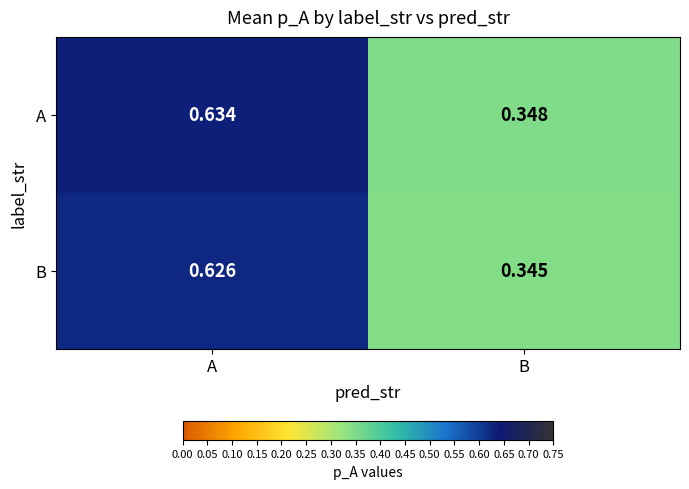

Which series has the widest spread of values?

A